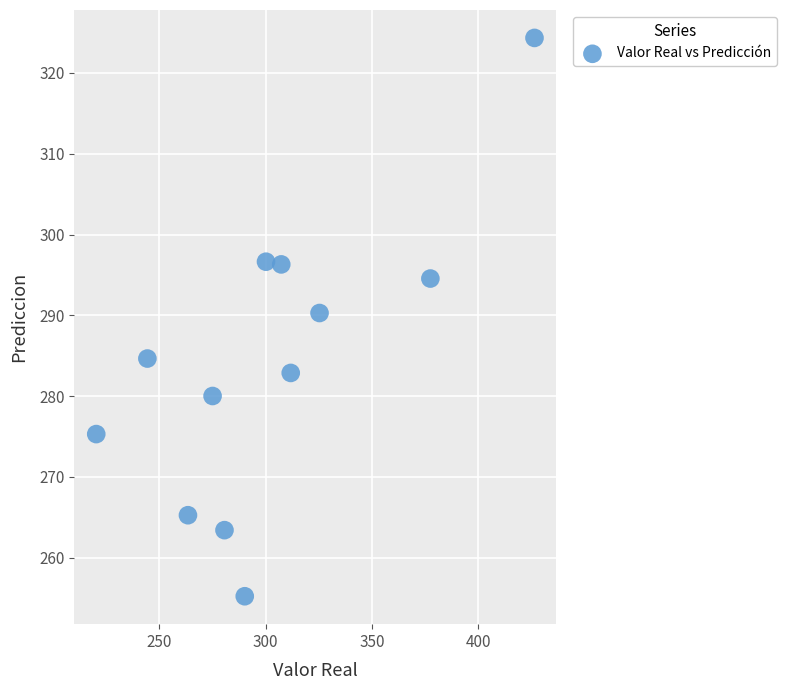

What is the range of Y values (max minus min)?

69.1